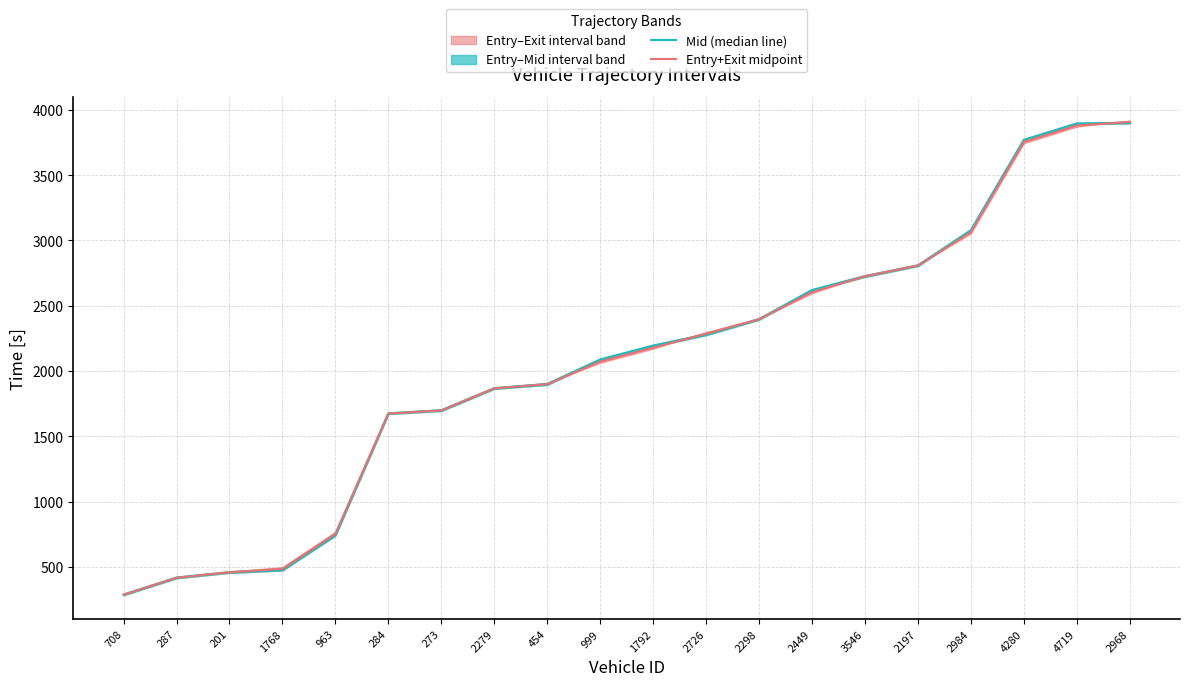

Is it true that Mid (median line) equals 4626.2 at 3546?

False